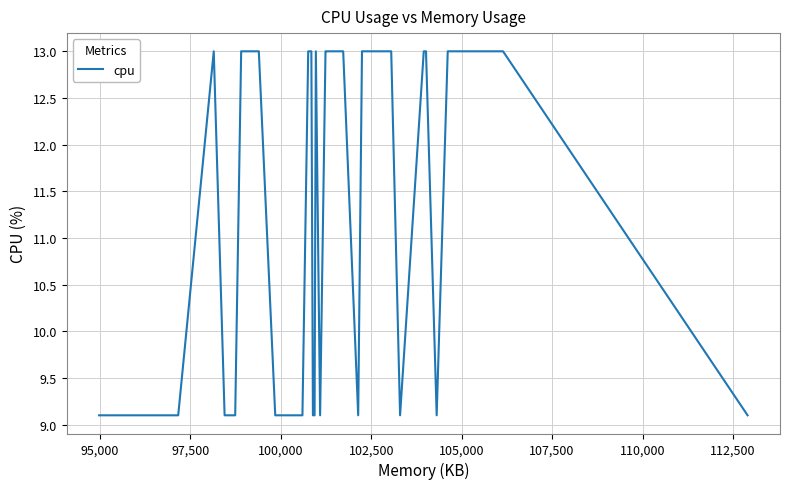

What is the greatest value displayed?

13.0